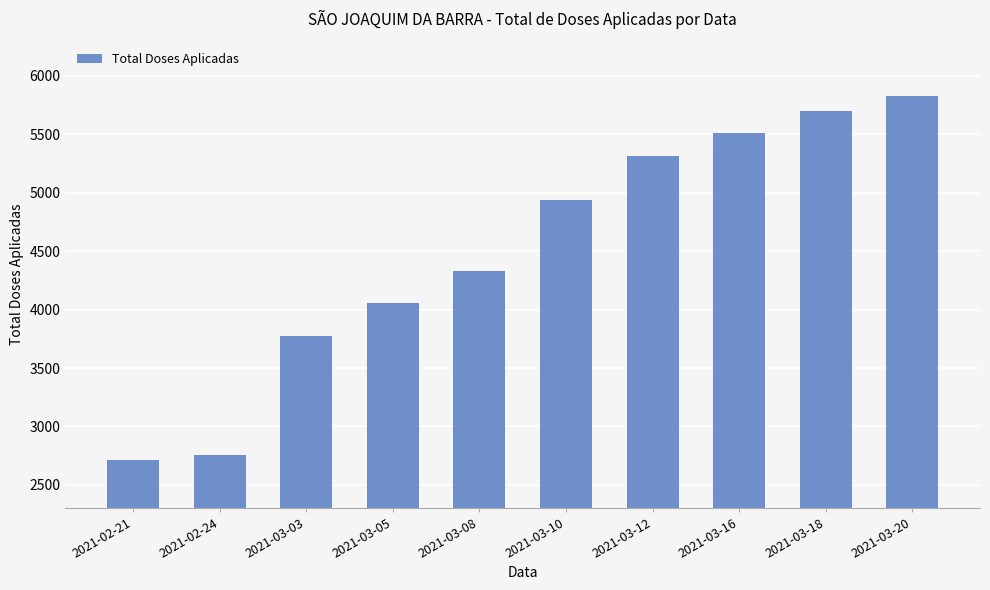

List the labels in order of value, largest first.

2021-03-20, 2021-03-18, 2021-03-16, 2021-03-12, 2021-03-10, 2021-03-08, 2021-03-05, 2021-03-03, 2021-02-24, 2021-02-21